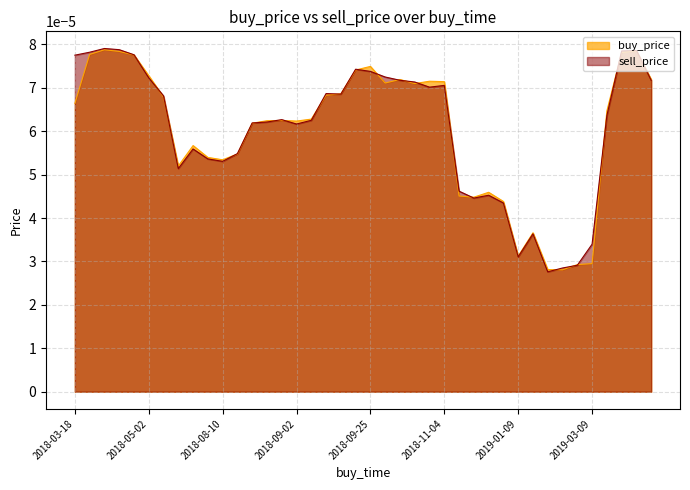

Rank the series at 2018-09-03 from highest to lowest value.

buy_price, sell_price